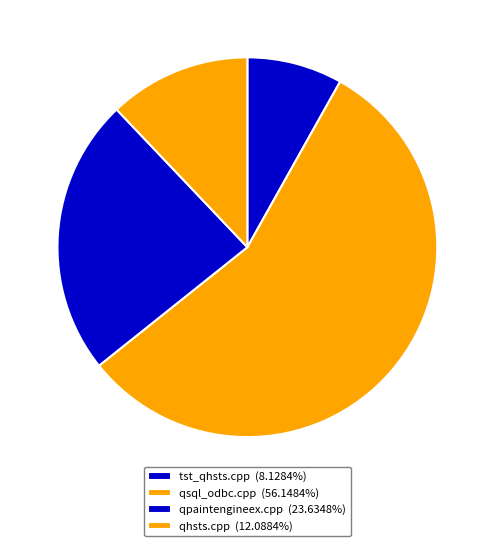

Is there any slice that represents more than half of the pie?

Yes